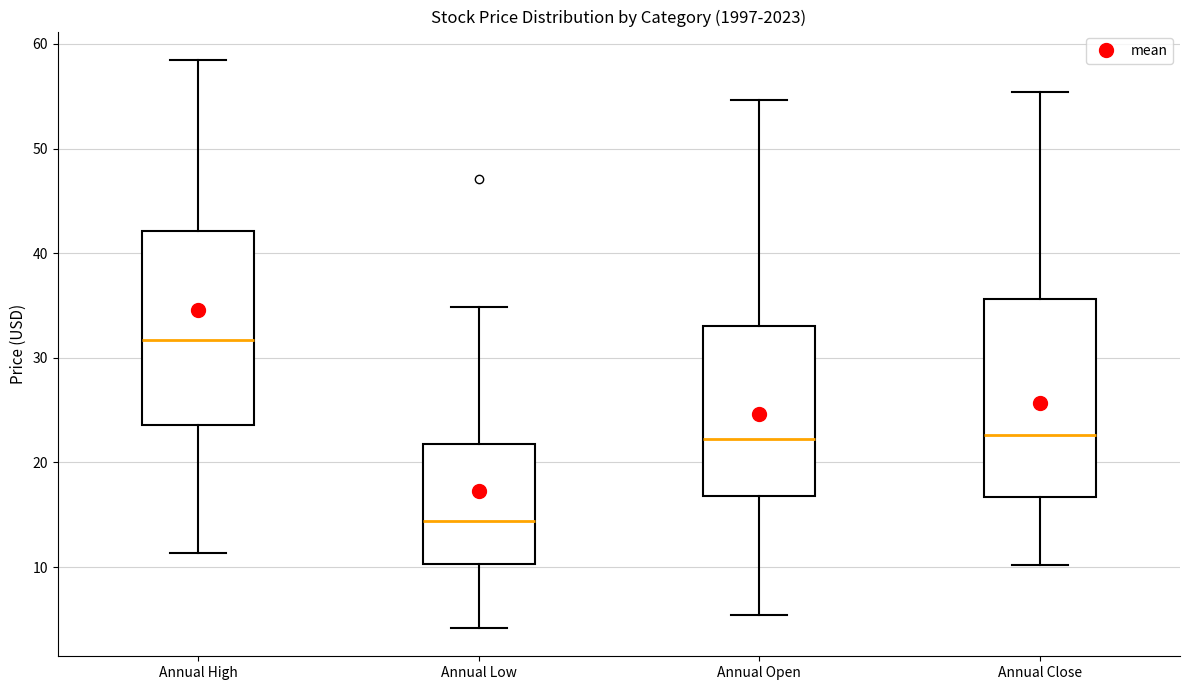

Which box has the highest median line?

Annual High